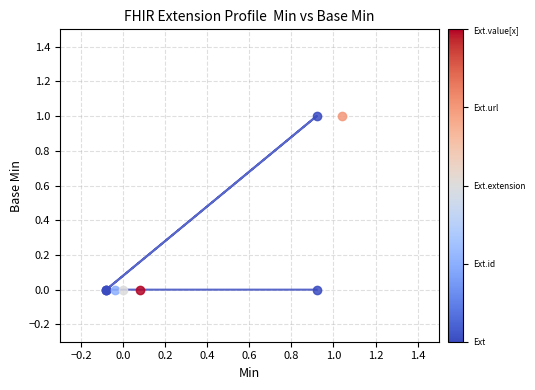

How many interior local peaks (higher than both neighbors) does the data have?

1